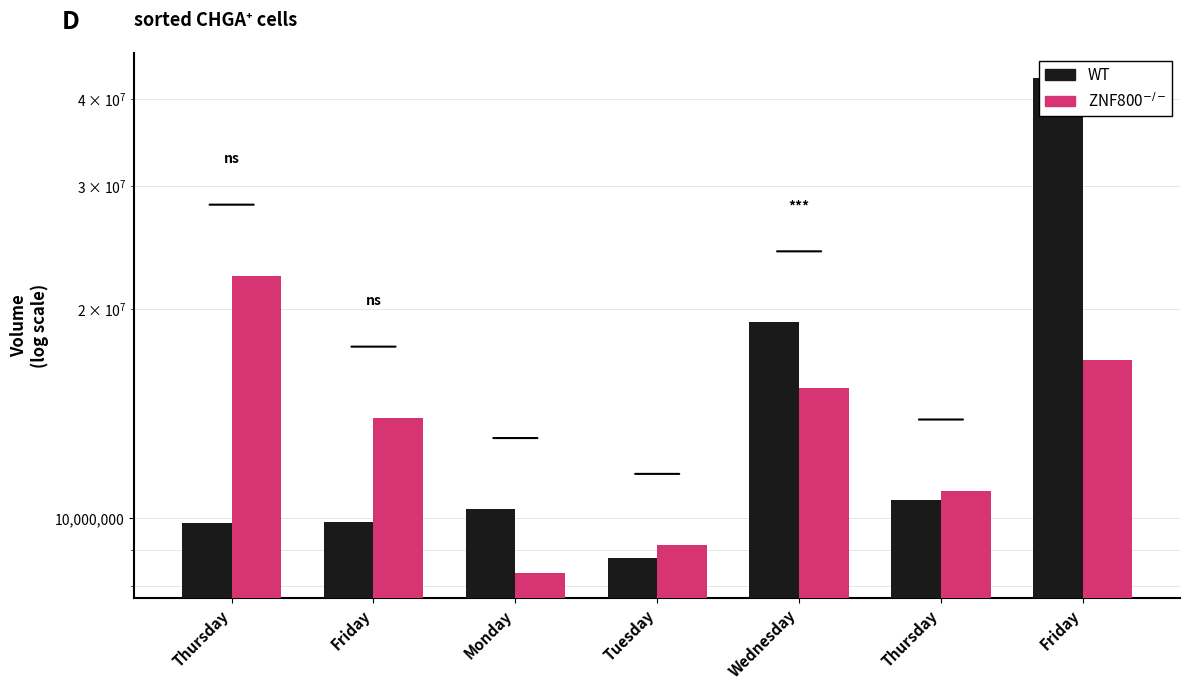

True or false: ZNF800$^{-/-}$ has a value of 3512928 at Wednesday.

False